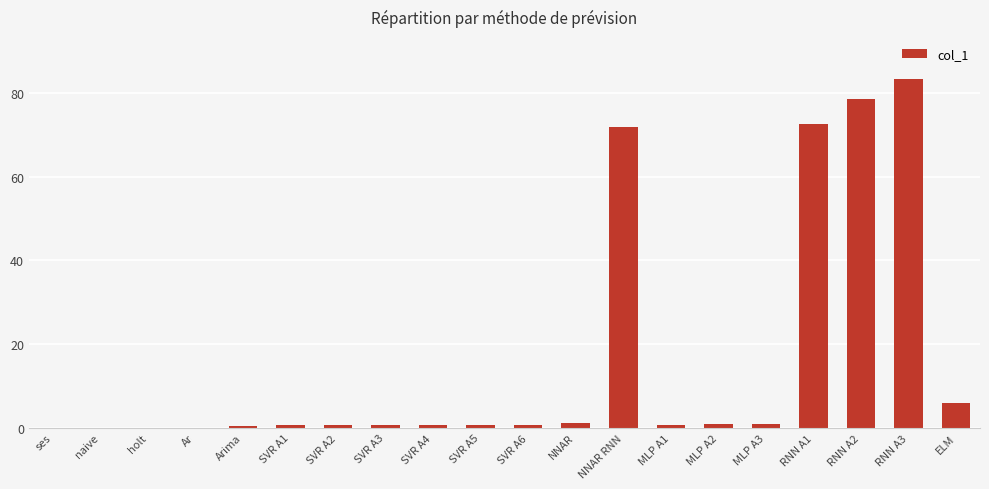

Are the bars grouped side by side (vs. stacked)?

No